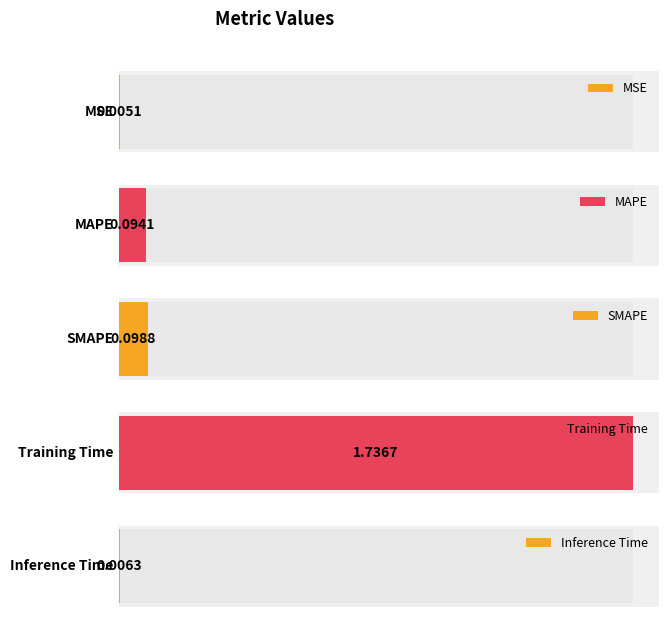

Is it true that the value at Training Time is 0.6?

False